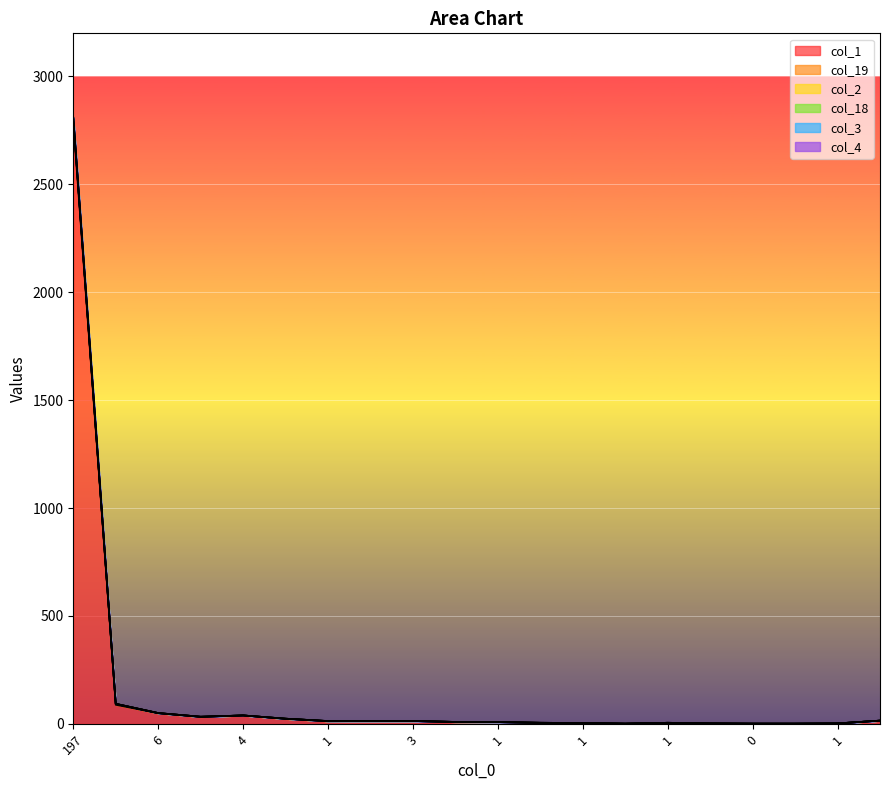

What is the difference between the second highest and minimum values in the col_2 series?

1